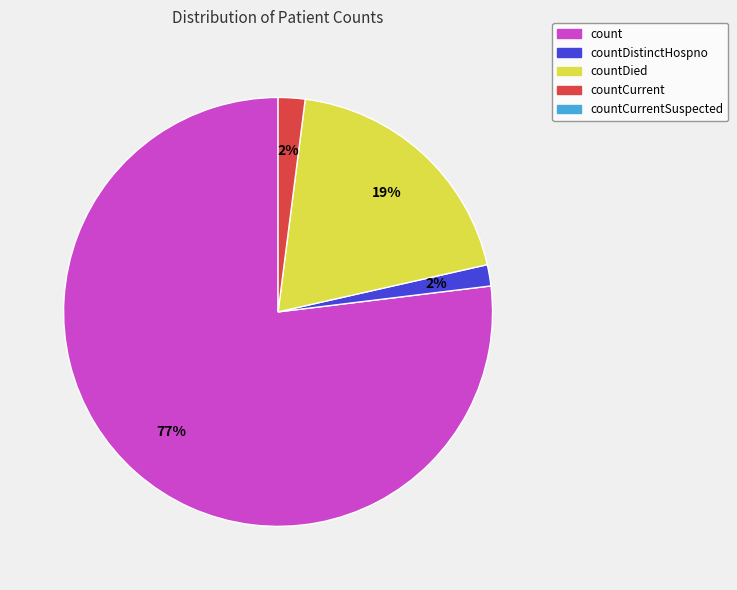

Is there a majority slice in this chart?

Yes